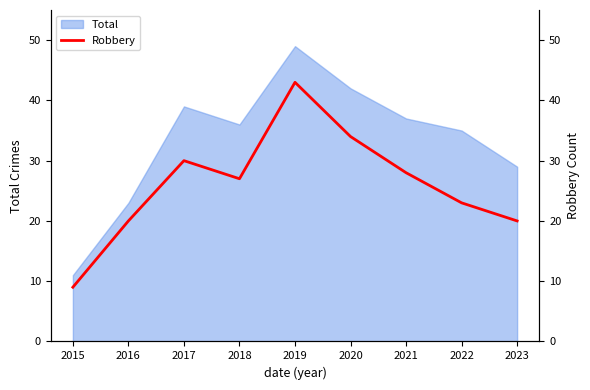

Is it true that Total equals 23 at 2016?

True